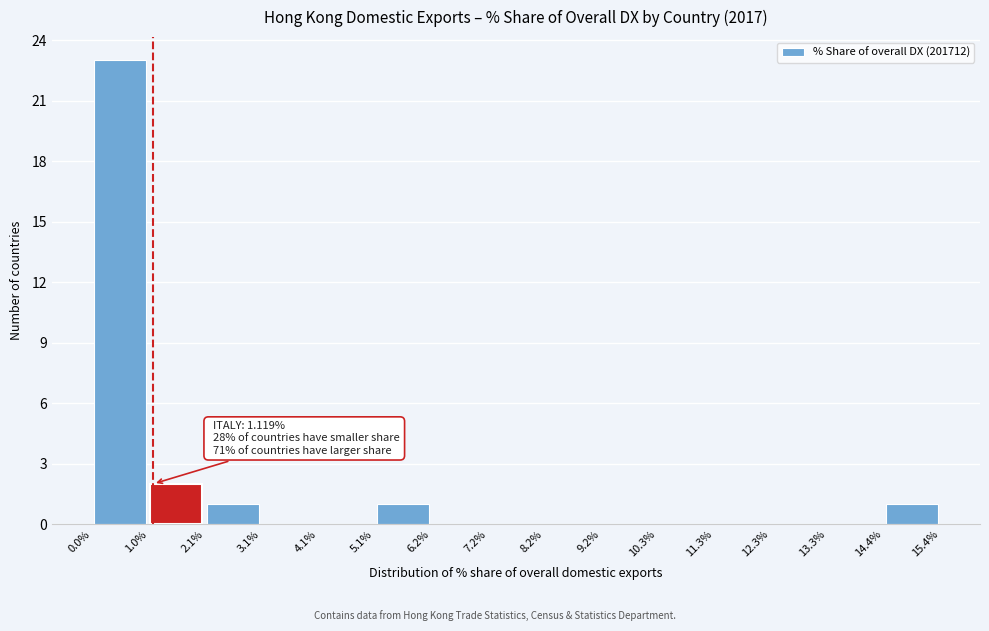

Which range on the x-axis has the tallest bar?

0.0% to 1.0%